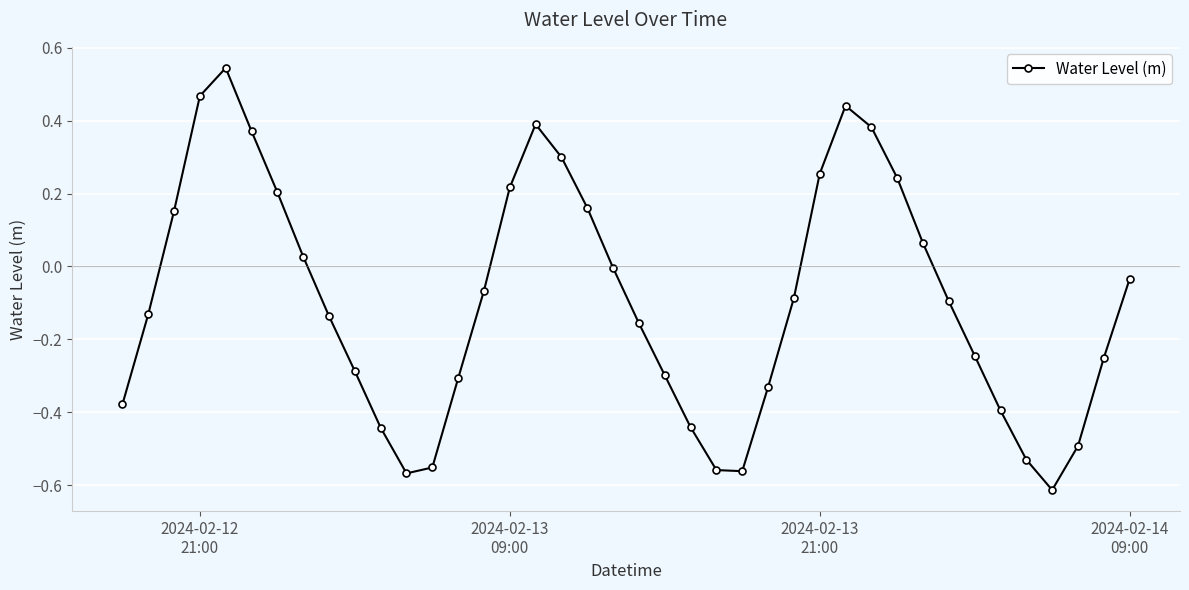

How many data points does each series have?

40